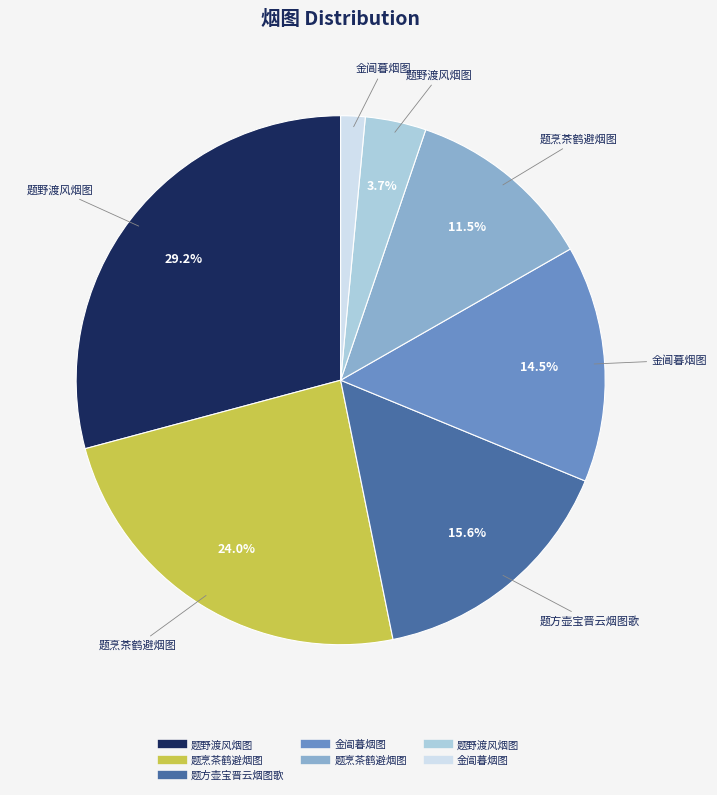

Is there any slice that represents more than half of the pie?

No